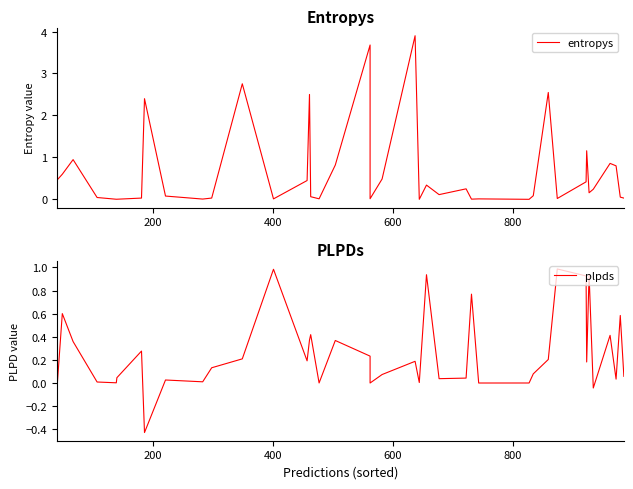

After their last crossing, which series has the higher values: entropys or plpds?

plpds